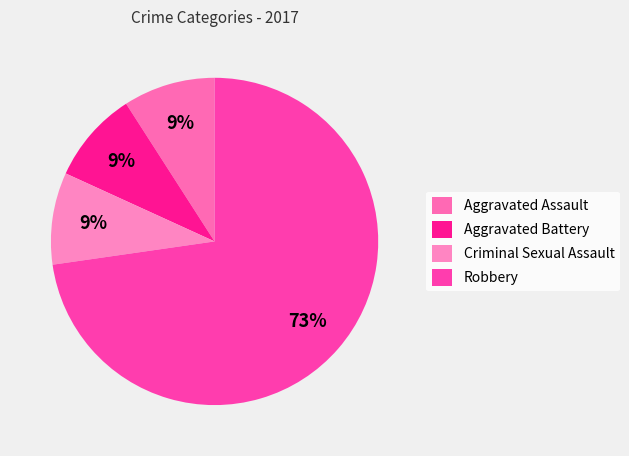

What is the ratio of the value at Criminal Sexual Assault to the value at Robbery?

0.1